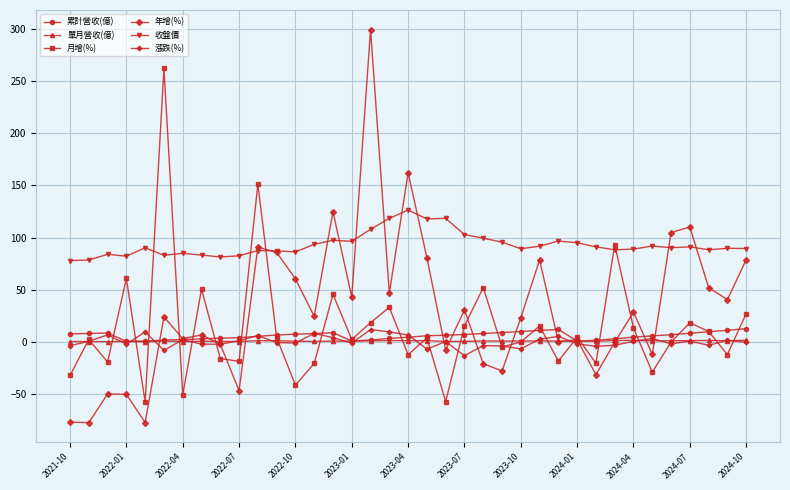

How many categories are shown in the chart?

37